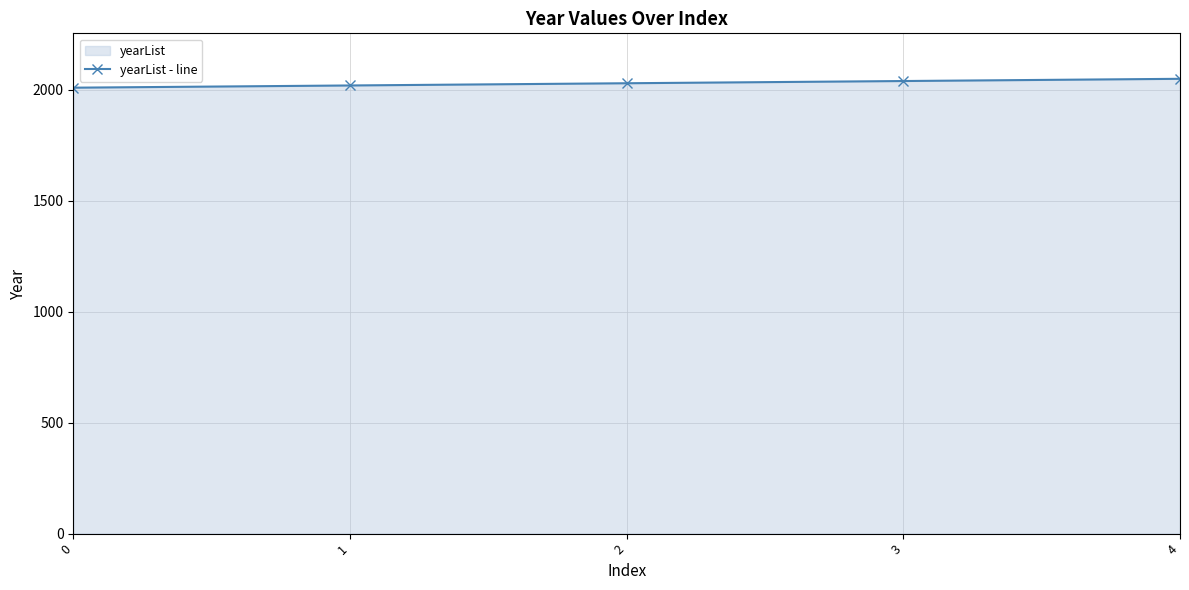

What is the value of the 5th point from the left?

2050